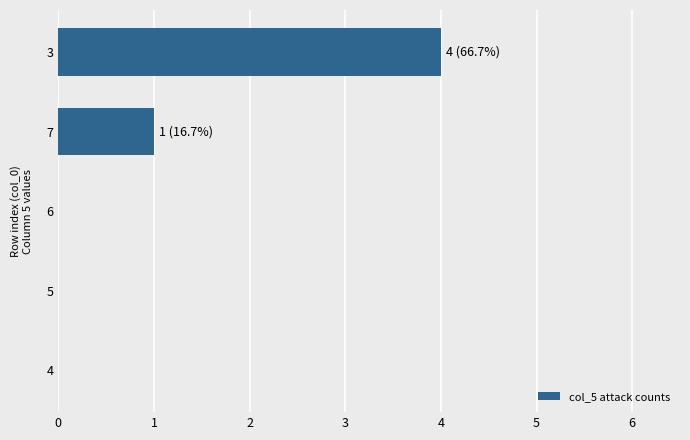

How many series are shown in this chart?

1